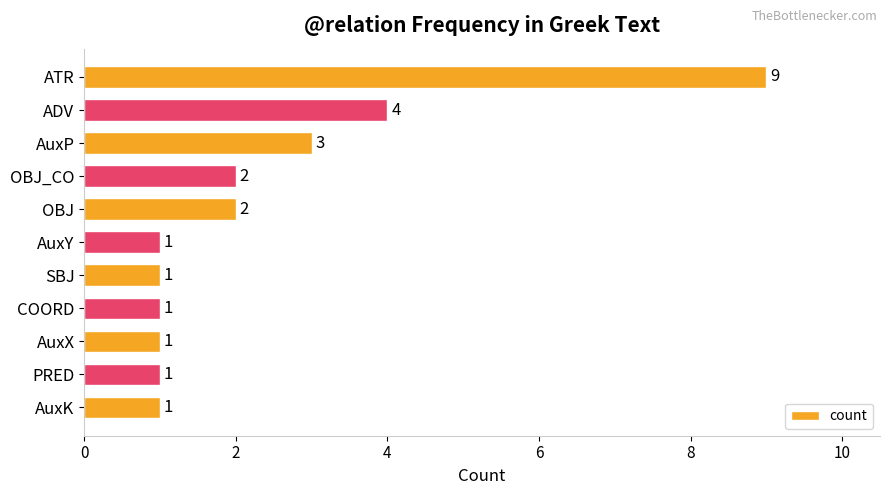

Count the values in the range 1 to 3.

9